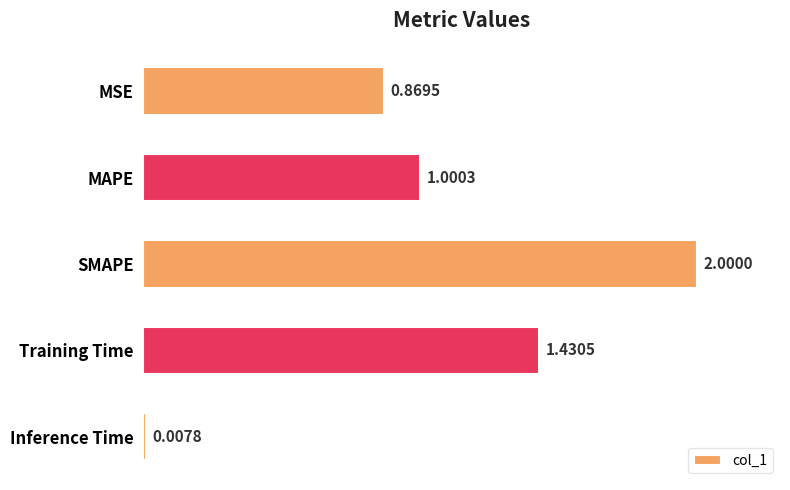

What is the difference between the maximum and second lowest values?

1.1